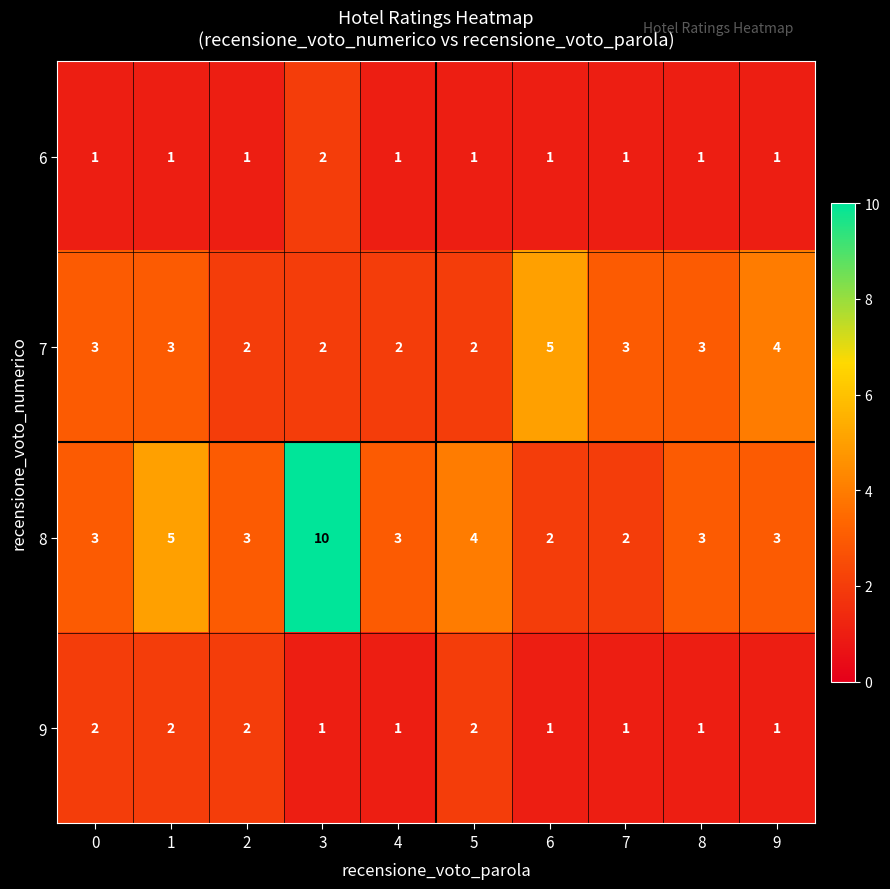

True or false: 9 has a value of 0 at 7.

False